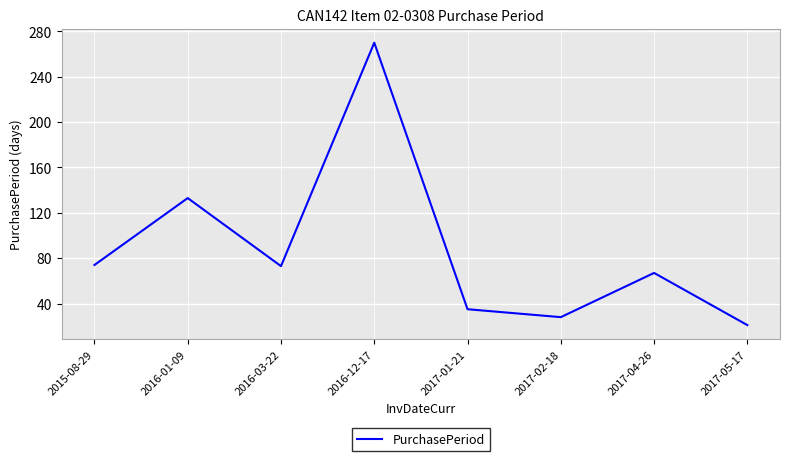

Is it true that the value at 2017-01-21 is 57?

False